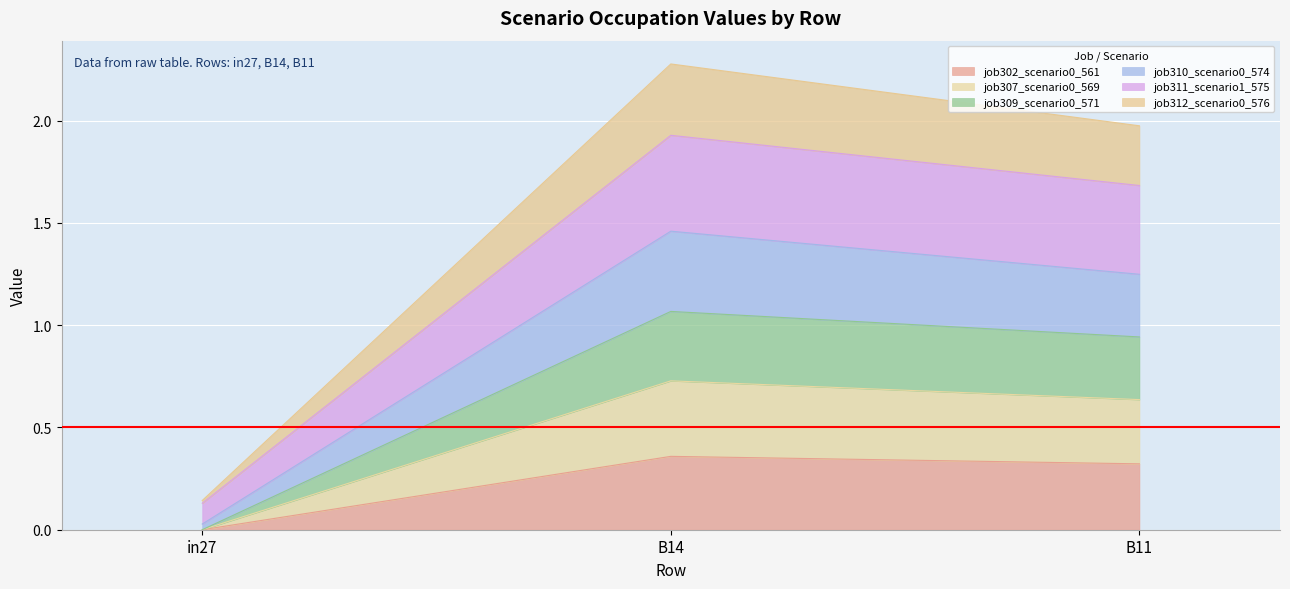

What is the sum of the job302_scenario0_561 values at B14 and B11?

0.7